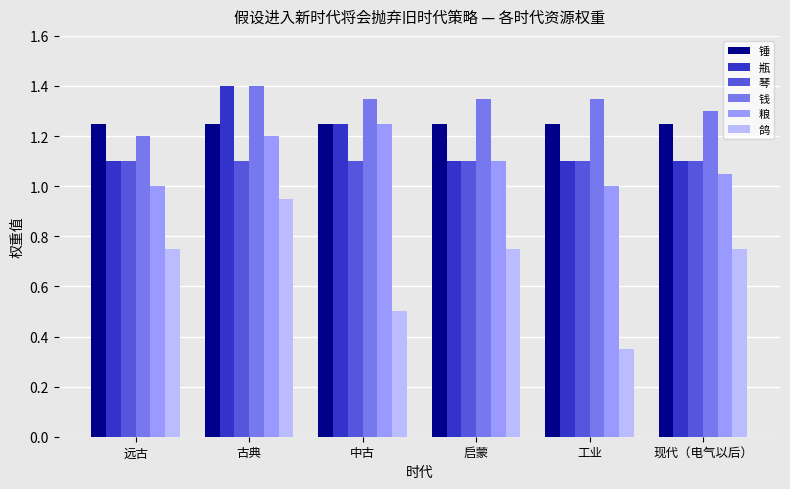

What are all the series names shown in the legend?

锤, 瓶, 琴, 钱, 粮, 鸽